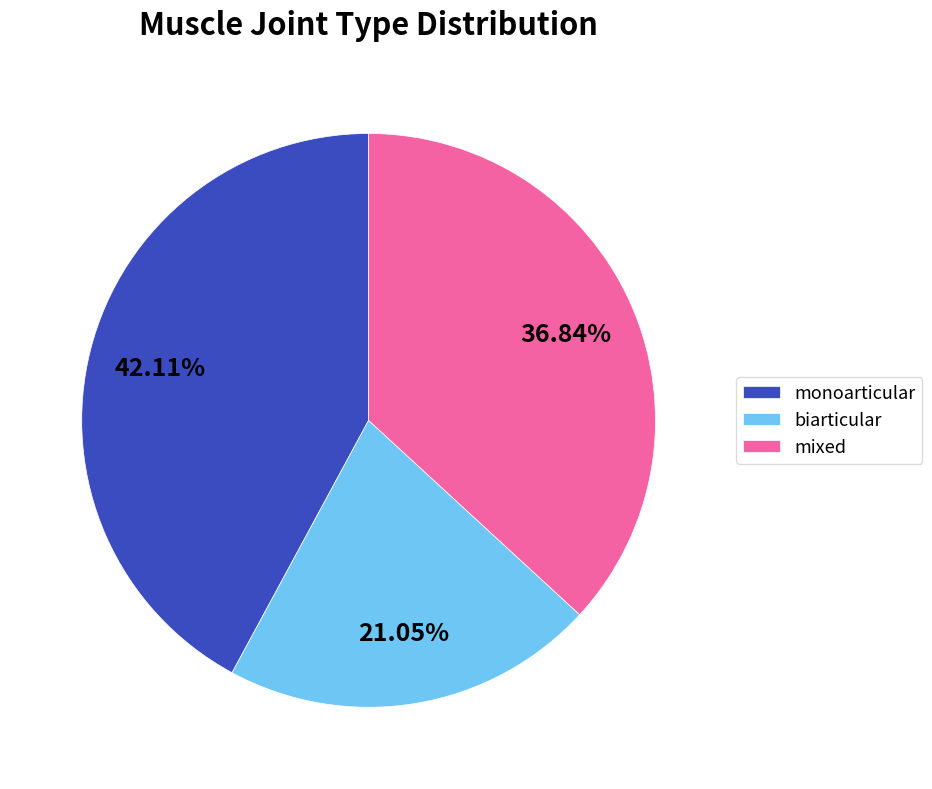

What is the ratio of the value at monoarticular to the value at biarticular?

2.0